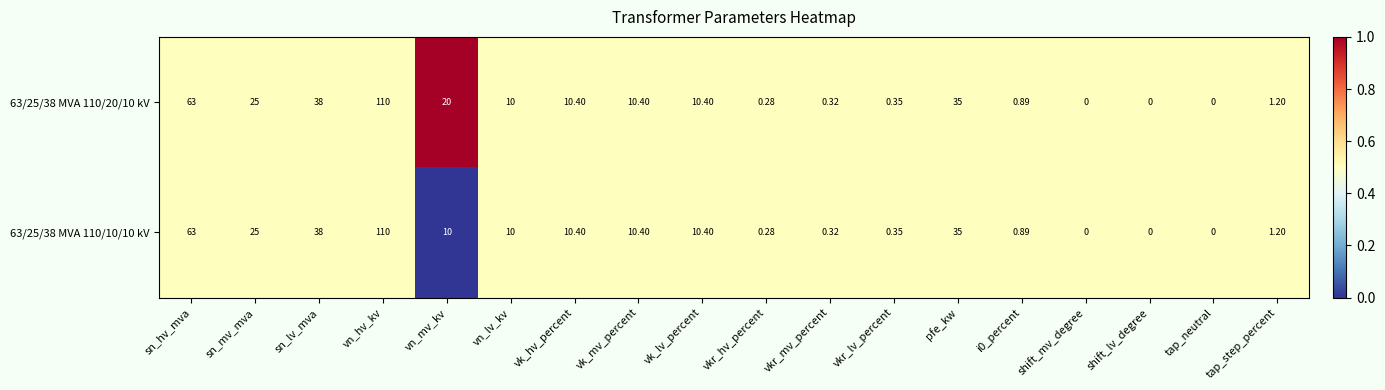

At which label does 63/25/38 MVA 110/10/10 kV first exceed 10?

sn_hv_mva